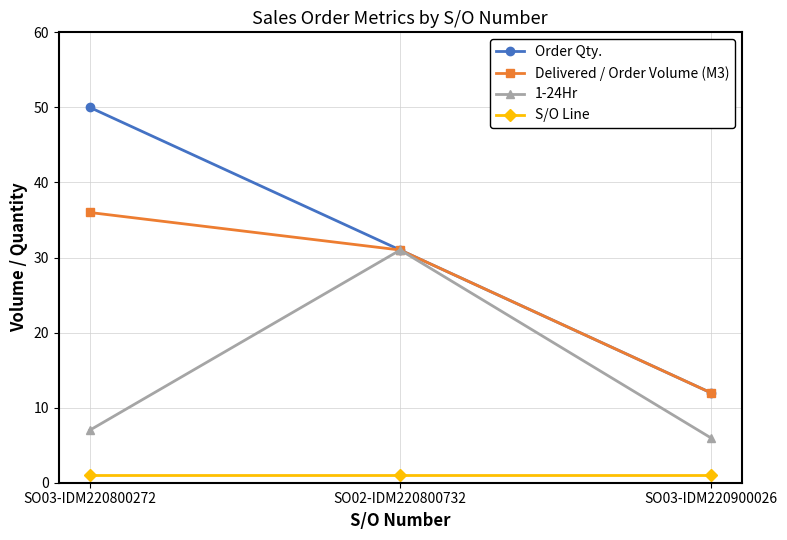

Reading left to right, what are all the values shown in this chart?

Order Qty.: 50	31	12
Delivered / Order Volume (M3): 36	31	12
1-24Hr: 7	31	6
S/O Line: 1	1	1